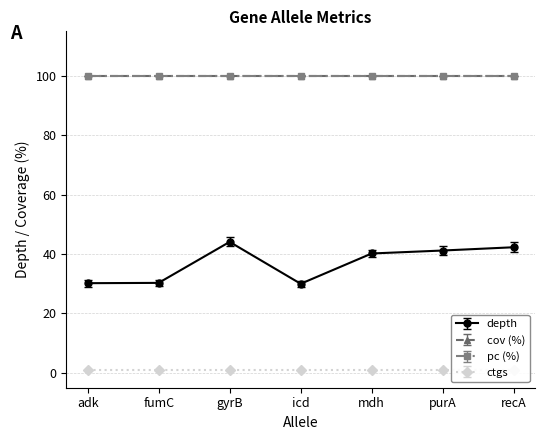

True or false: depth and pc intersect in this chart.

False